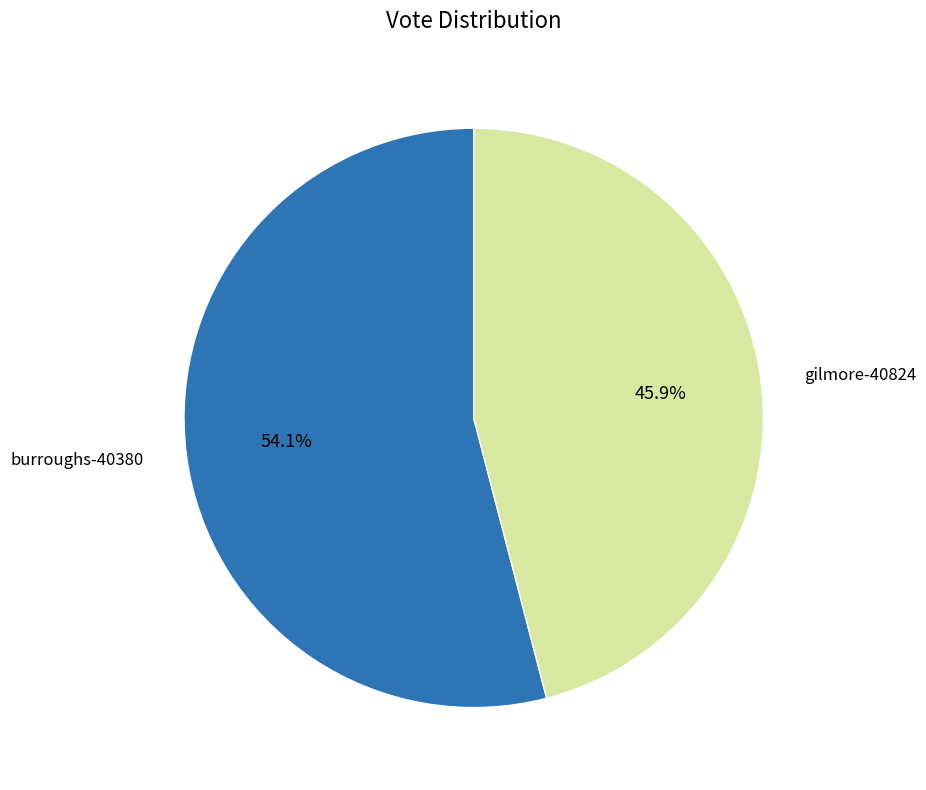

Does any single category account for the majority?

Yes